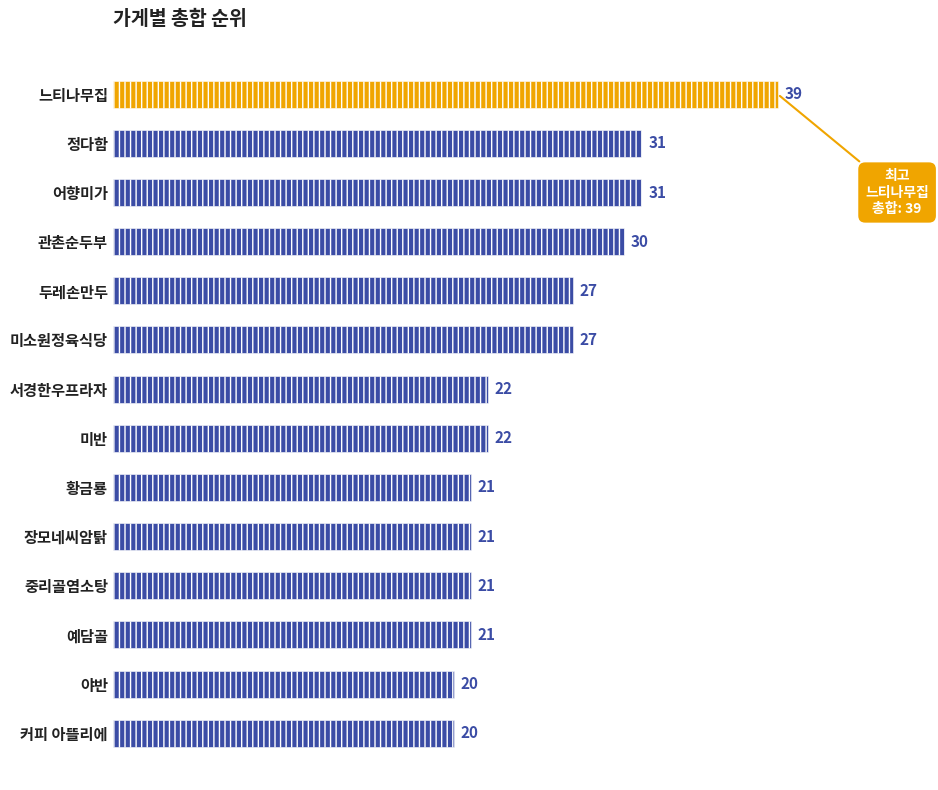

What is the greatest value displayed?

39